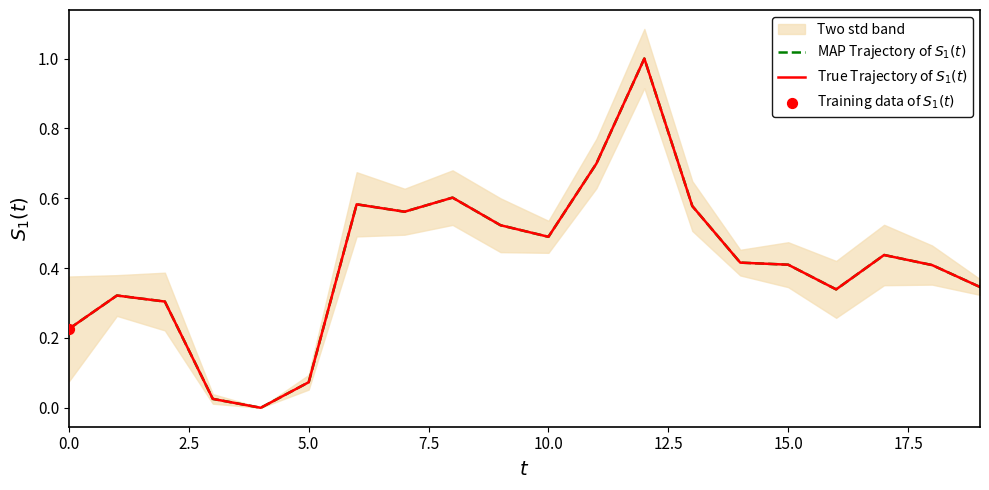

At which category is the sum across all series the highest?

12